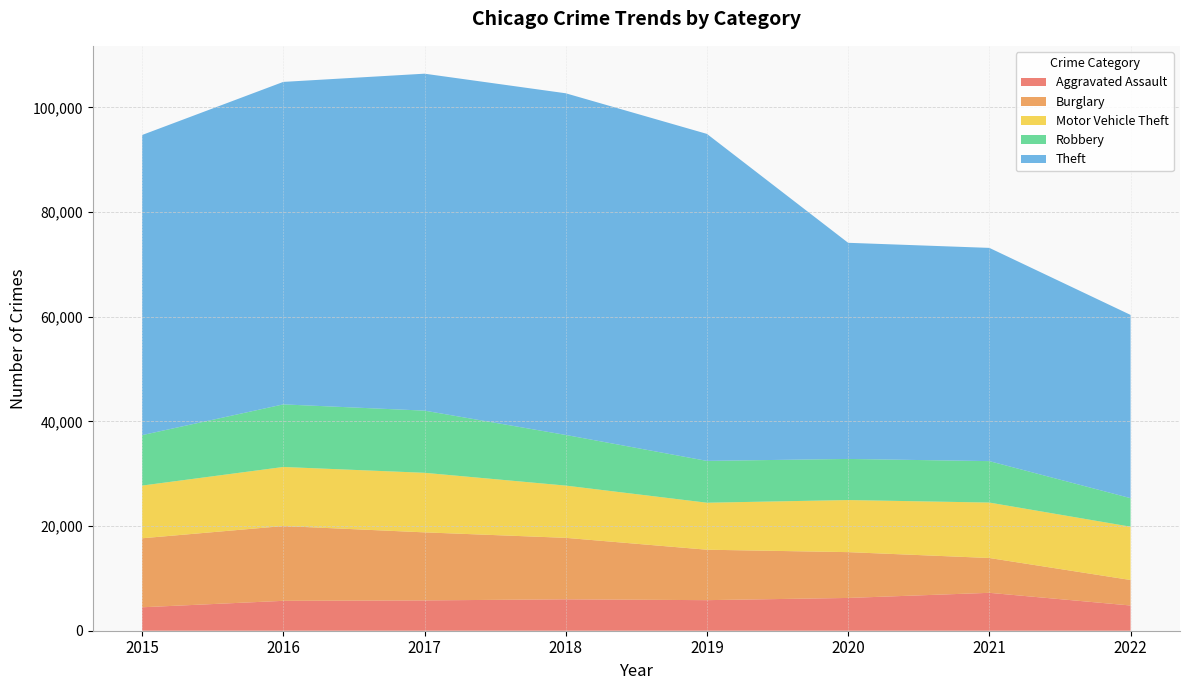

Reading left to right, list all the values displayed in this chart.

Aggravated Assault: 2015=4480	2016=5712	2017=5793	2018=6001	2019=5840	2020=6263	2021=7242	2022=4819
Burglary: 2015=13184	2016=14289	2017=13001	2018=11746	2019=9639	2020=8754	2021=6654	2022=4873
Motor Vehicle Theft: 2015=10068	2016=11286	2017=11380	2018=9983	2019=8978	2020=9953	2021=10591	2022=10182
Robbery: 2015=9638	2016=11960	2017=11880	2018=9679	2019=7994	2020=7855	2021=7920	2022=5454
Theft: 2015=57350	2016=61618	2017=64380	2018=65282	2019=62478	2020=41296	2021=40742	2022=35013